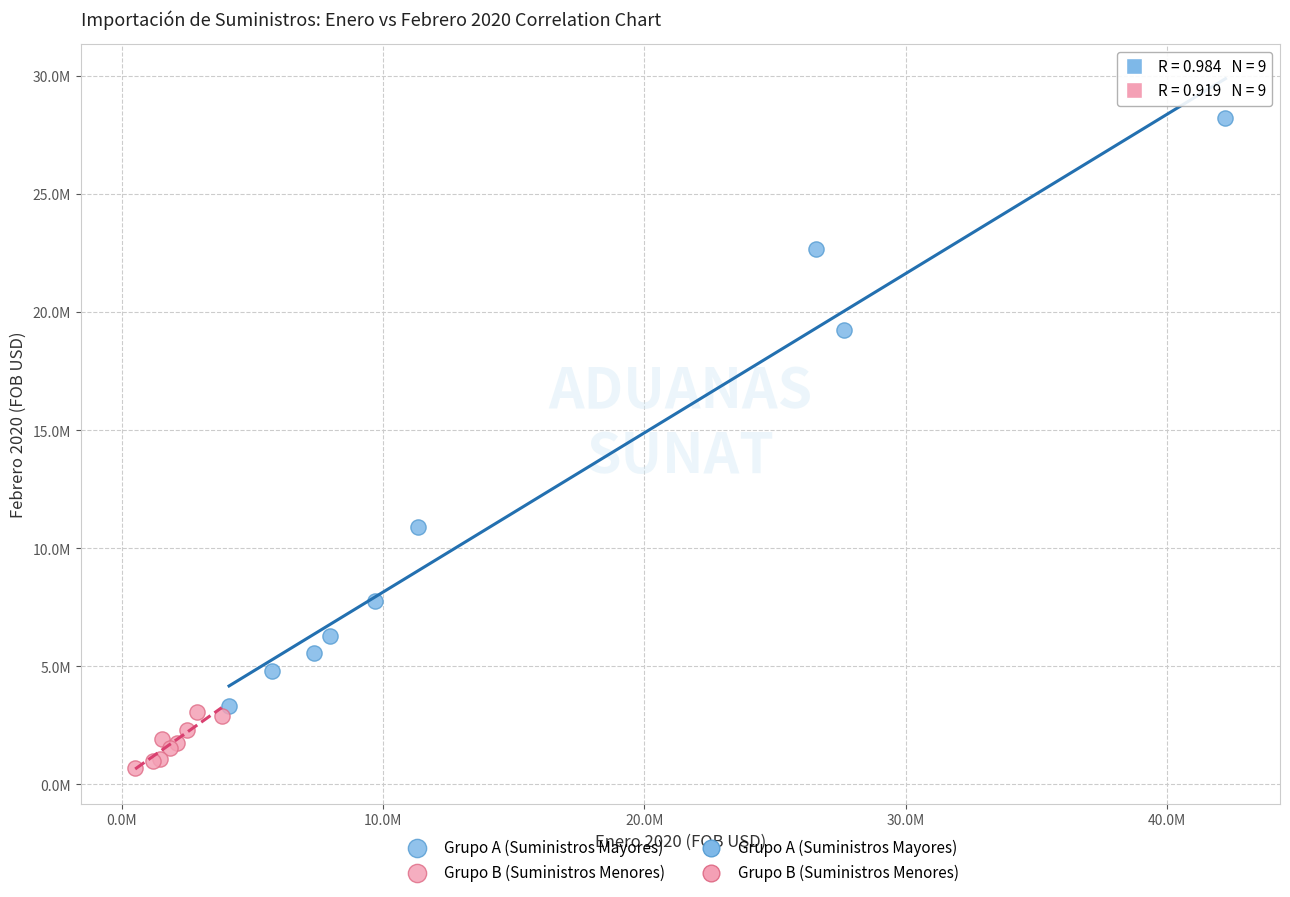

Which series reaches the maximum Y coordinate?

Grupo A (Suministros Mayores)